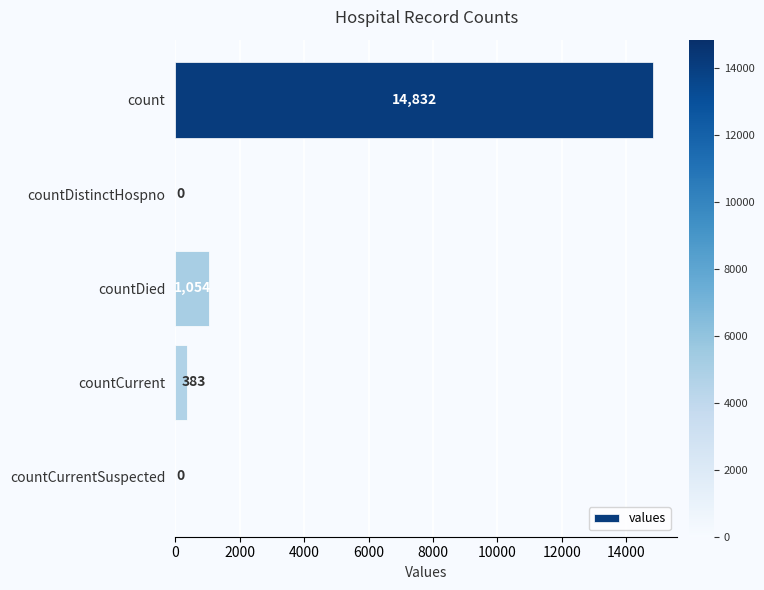

What is the sum of the values at count and countCurrent?

15215